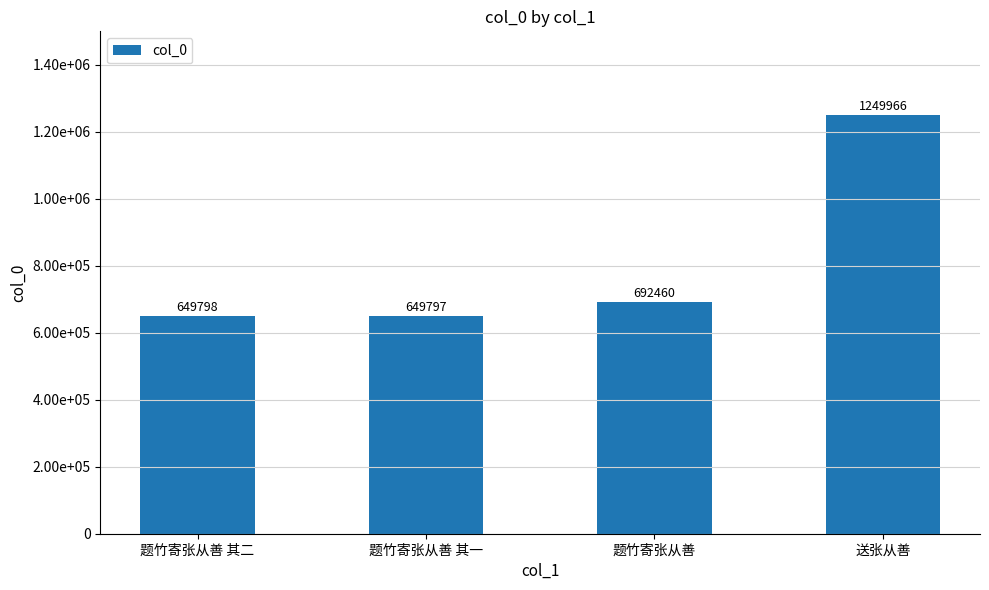

The value at 题竹寄张从善 其一 is 649797. True or false?

True